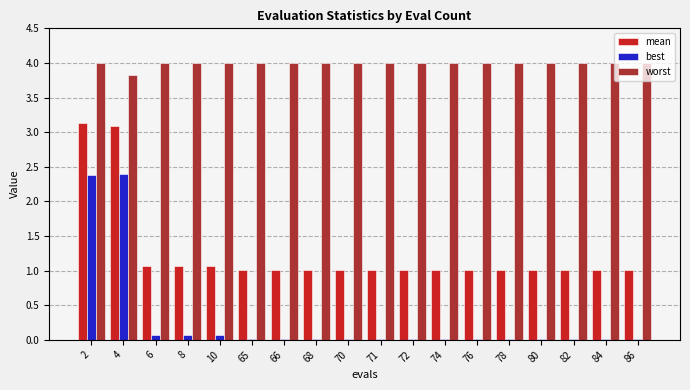

Is the value of mean at 71 greater than the value of worst at 6?

No